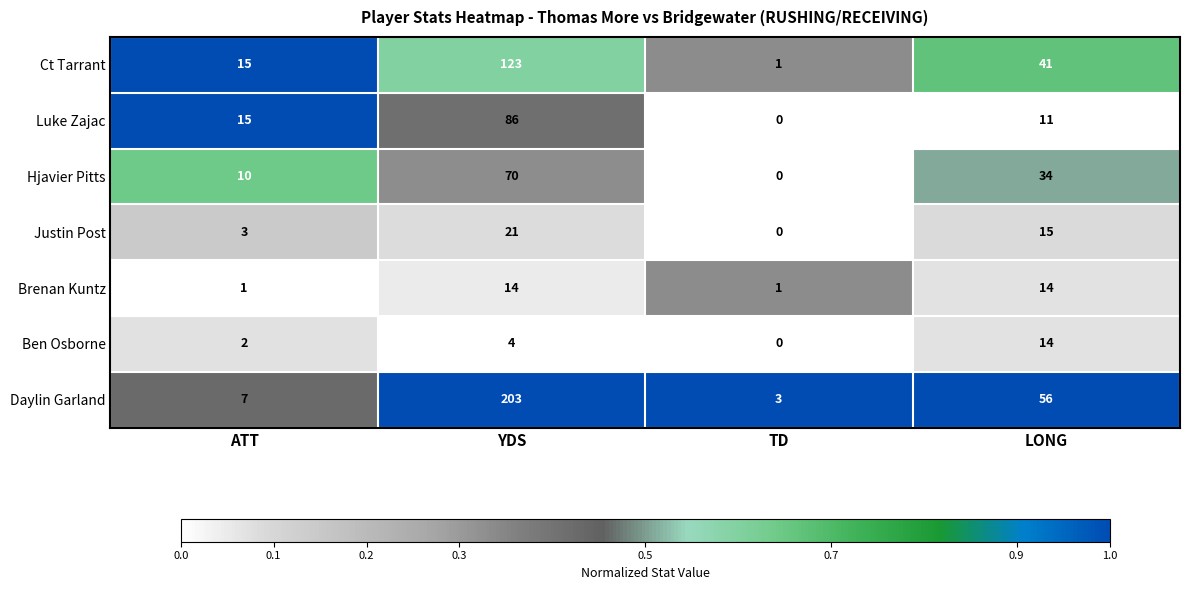

The value of Daylin Garland at TD is 3. True or false?

True